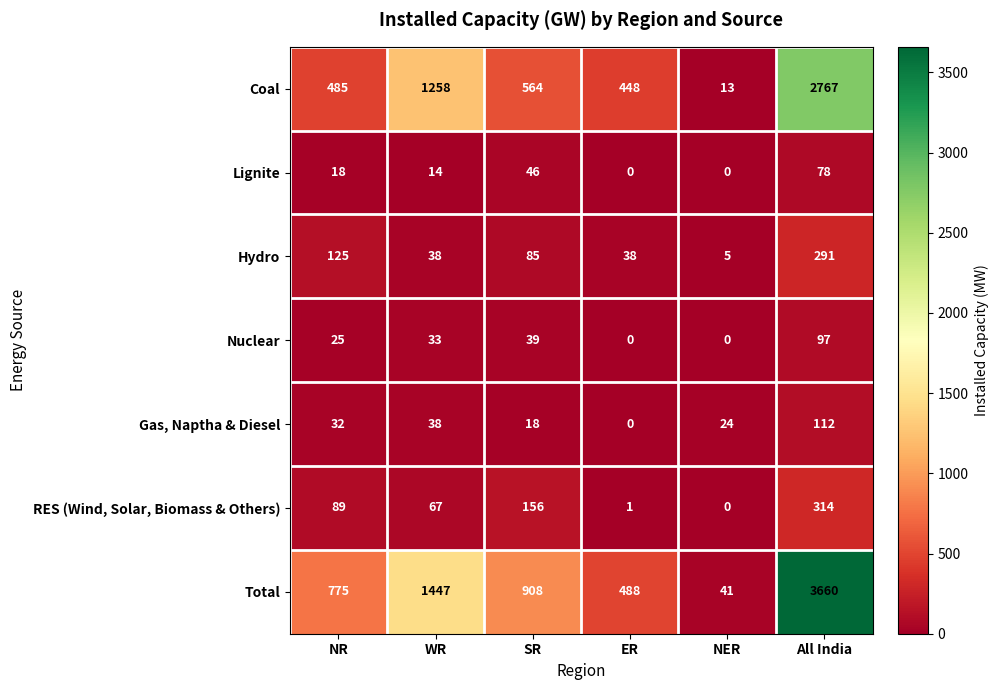

What is the total value across all series at NR?

1549